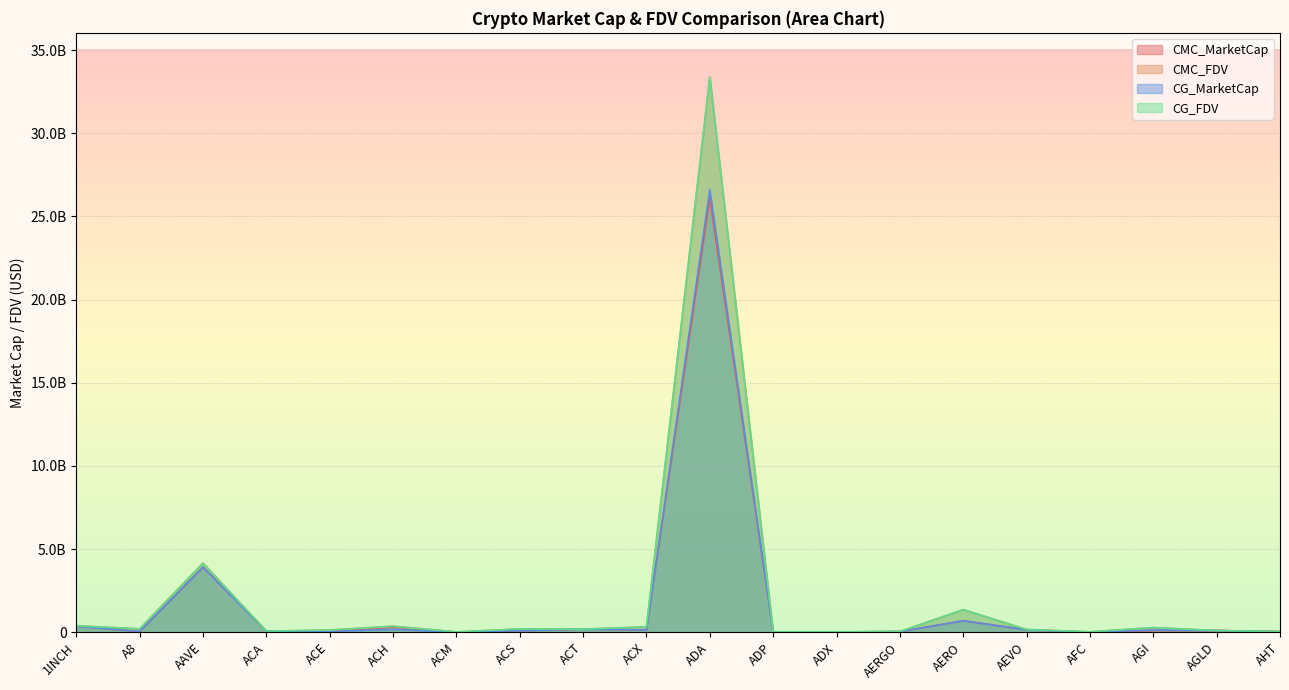

Rank the series at ADX from highest to lowest value.

CMC_FDV, CG_FDV, CMC_MarketCap, CG_MarketCap